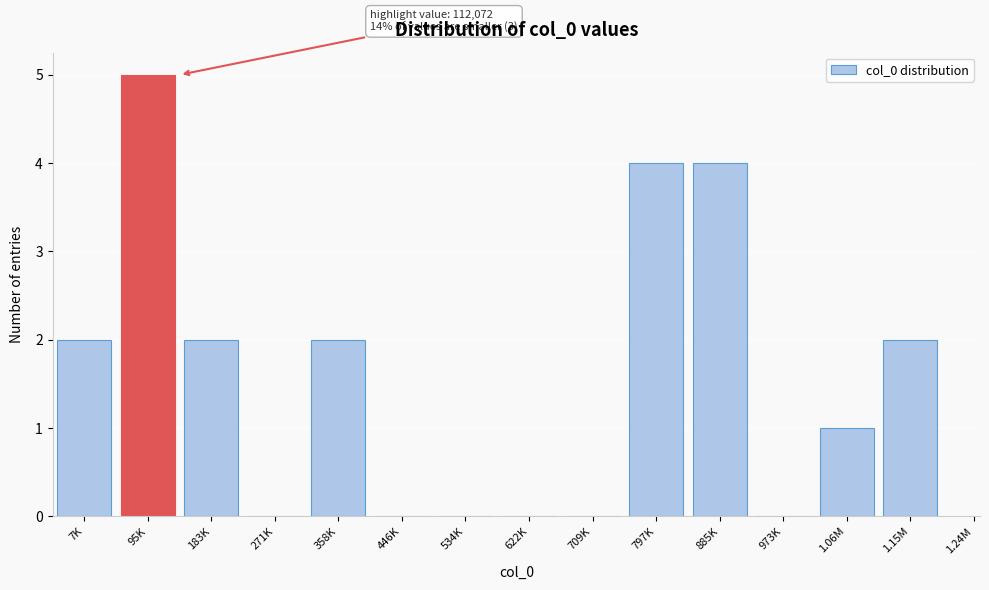

Reading left to right, what are all the values shown in this chart?

7K=2	95K=5	183K=2	271K=0	358K=2	446K=0	534K=0	622K=0	709K=0	797K=4	885K=4	973K=0	1.06M=1	1.15M=2